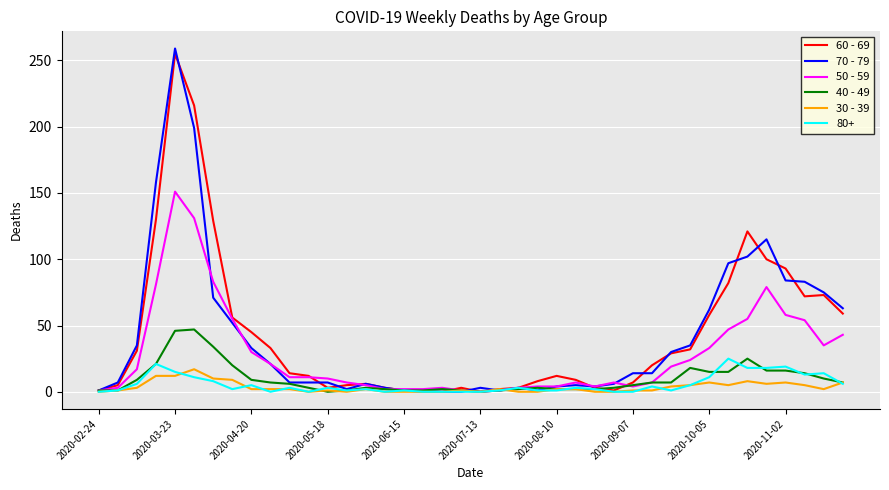

Which series has the widest spread of values?

70 - 79